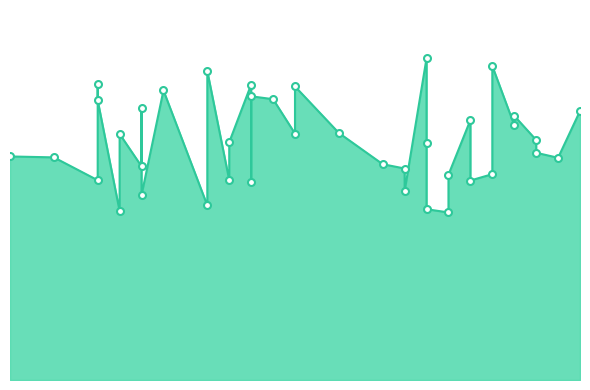

The chart shows a value of 0.9 at 3362.2. True or false?

False